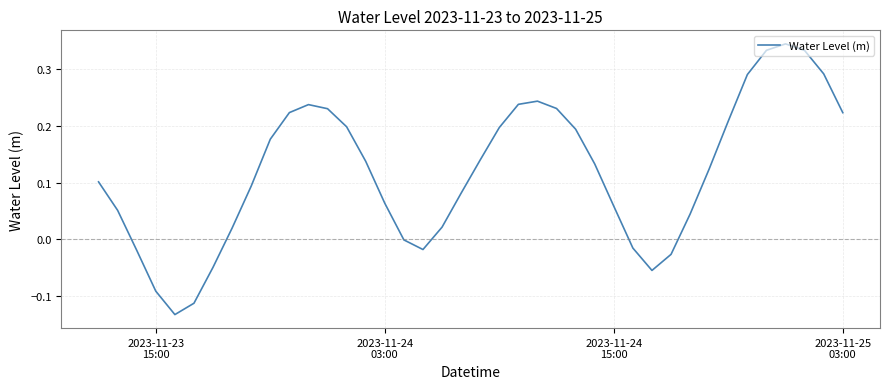

What is the difference between the maximum and minimum values?

0.5